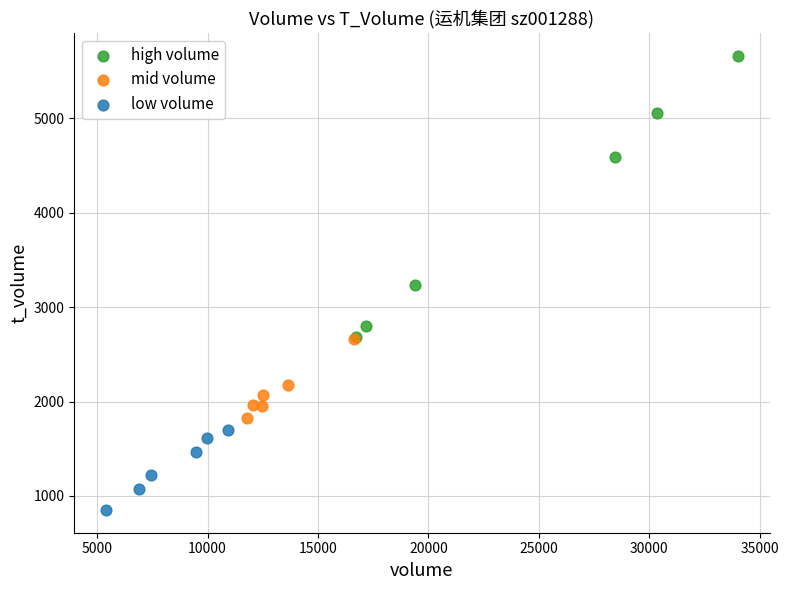

Which series contains the lowest Y value?

low volume